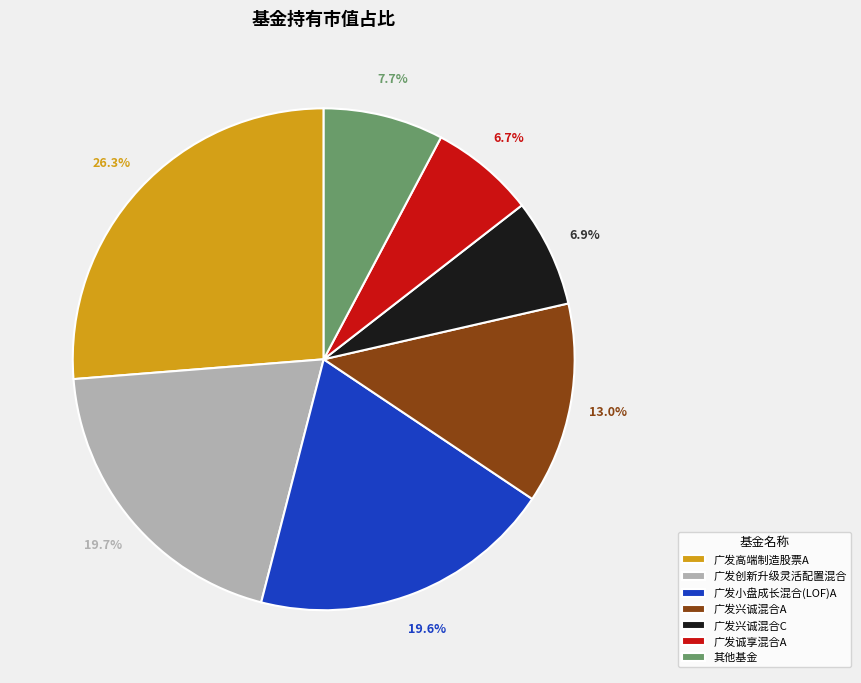

What percentage is NOT represented by 广发诚享混合A?

93.3%